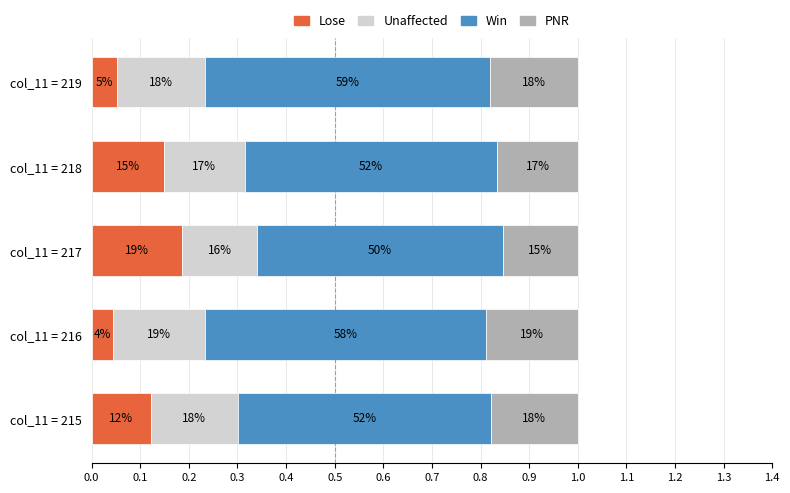

Which series has the largest total across all categories?

Win